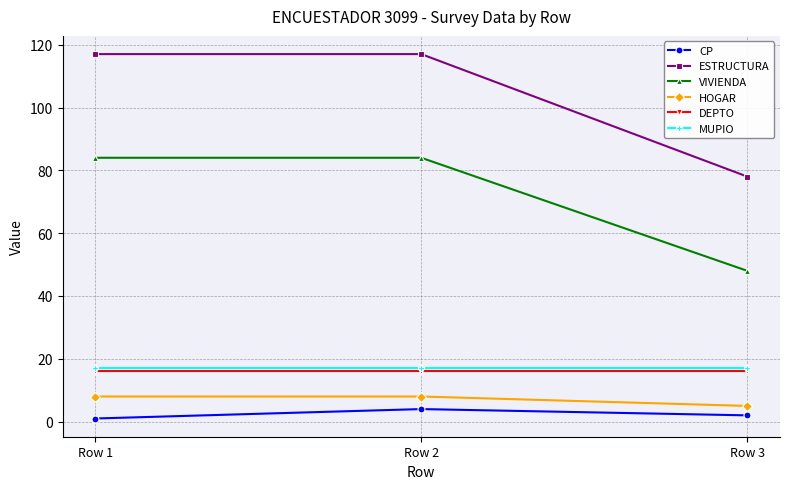

Reading left to right, transcribe all the data shown in this chart.

CP: 1	4	2
ESTRUCTURA: 117	117	78
VIVIENDA: 84	84	48
HOGAR: 8	8	5
DEPTO: 16	16	16
MUPIO: 17	17	17